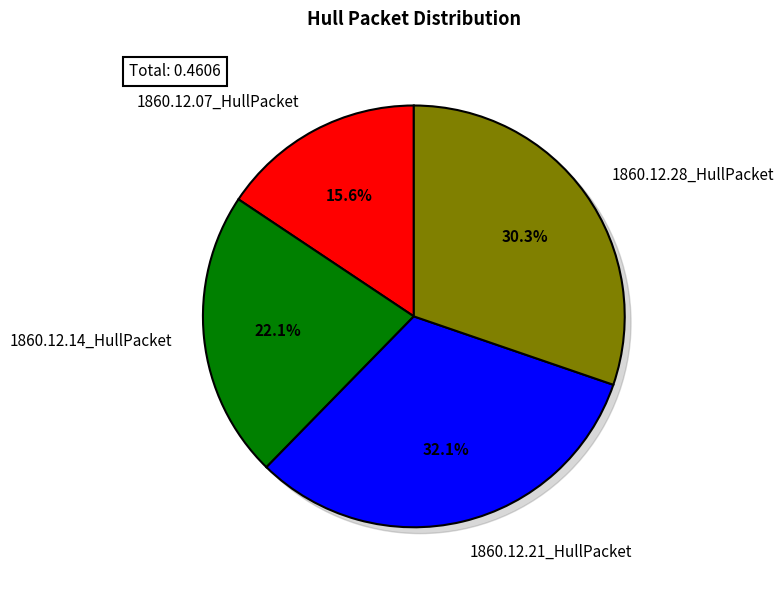

How much of the chart is everything except 1860.12.21_HullPacket?

67.9%